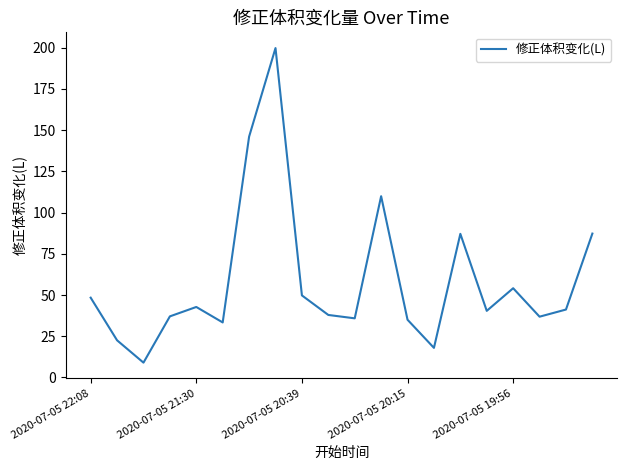

What is the minimum value shown in the chart?

9.0